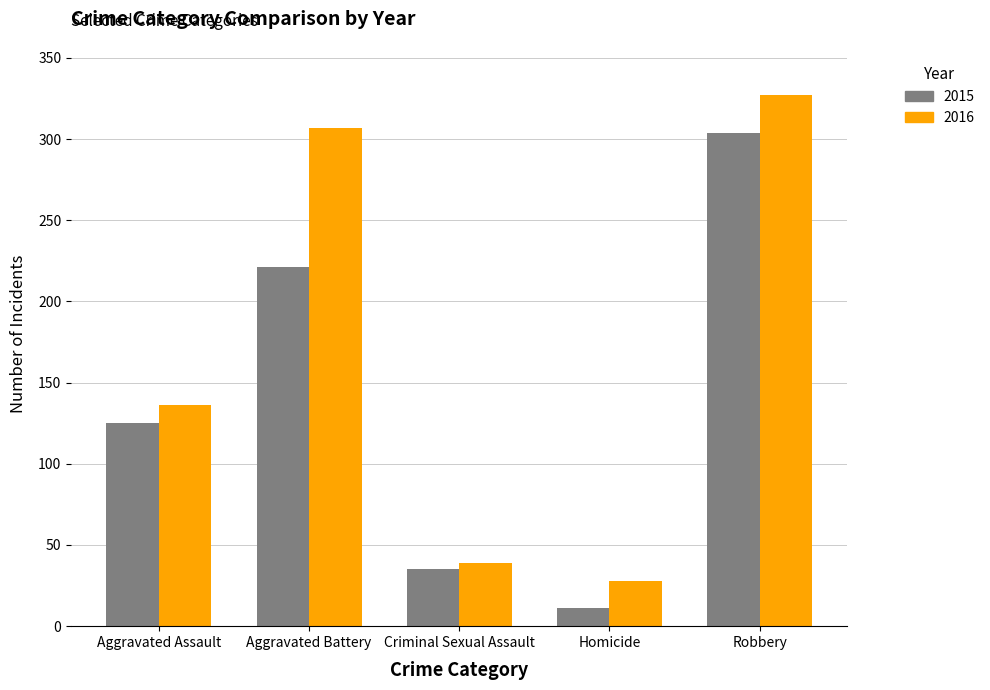

What position from the left is Robbery?

5